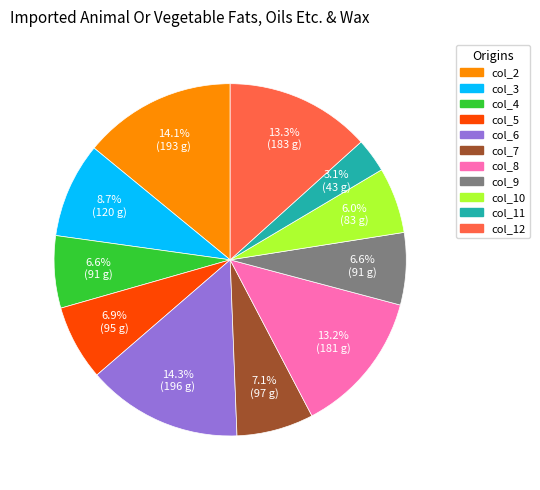

Does col_9 represent more than half of the total?

No